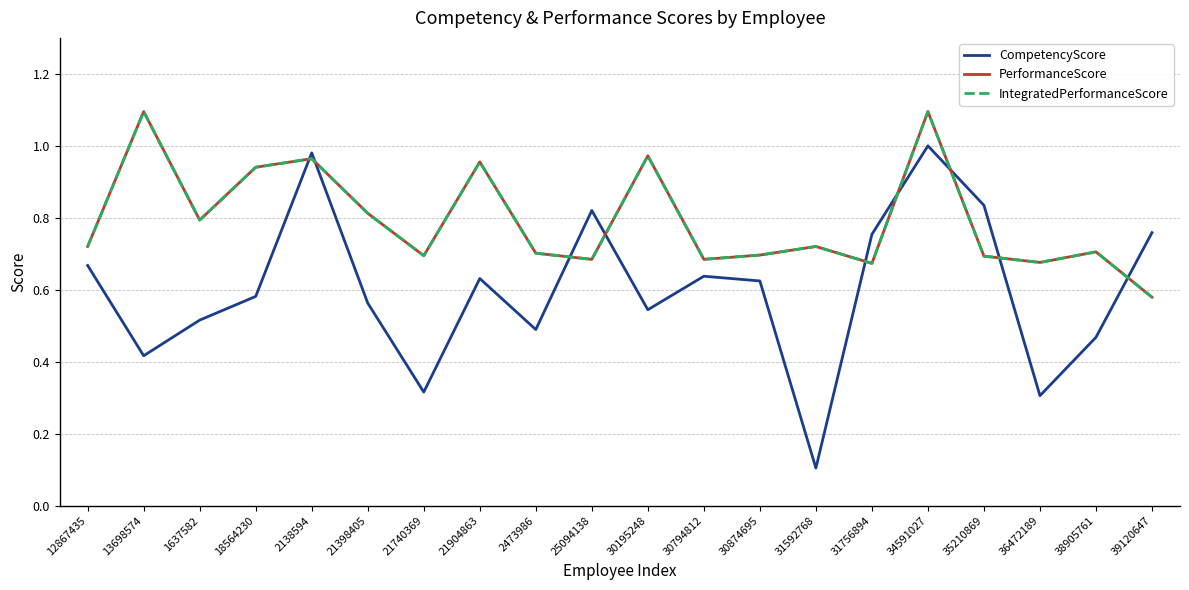

At how many categories does at least one series exceed 0?

20